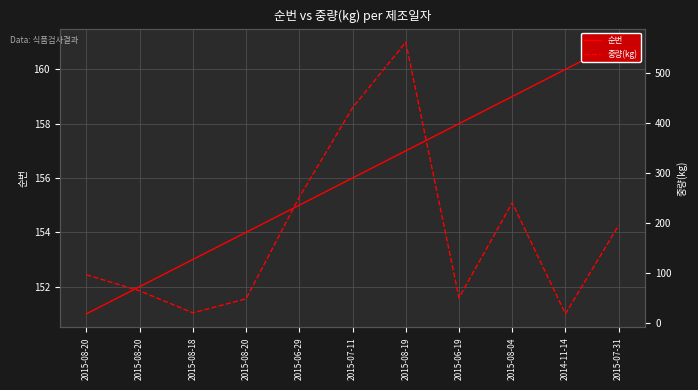

Is the value of 중량(kg) at 2015-07-31 greater than the value of 순번 at 2014-11-14?

Yes